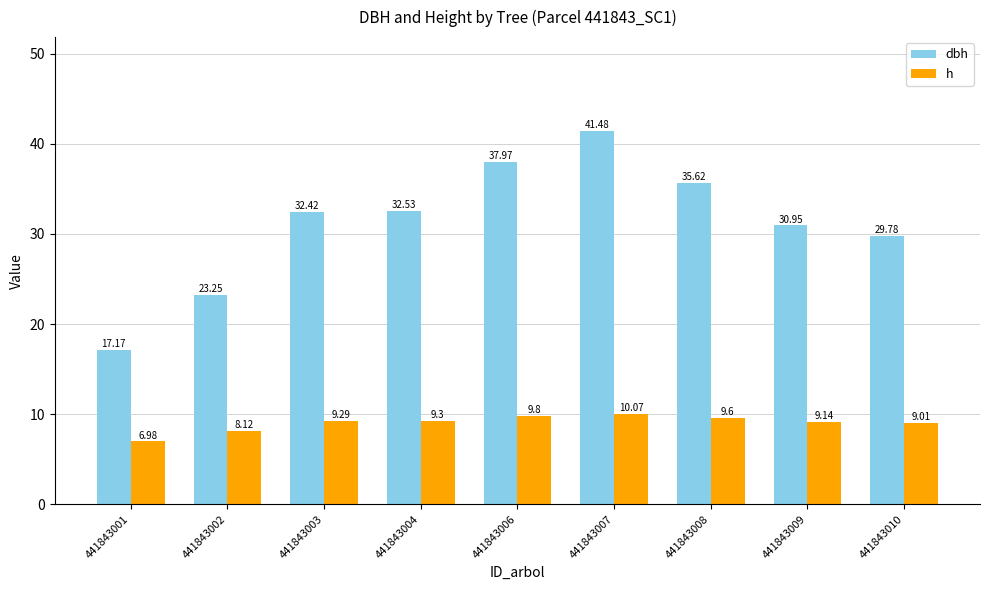

What are all the series names shown in the legend?

dbh, h